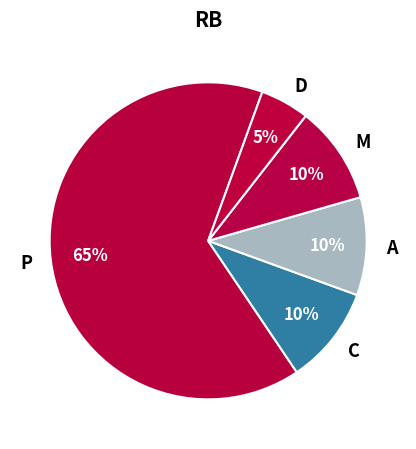

To the nearest percent, what portion does D represent?

5%